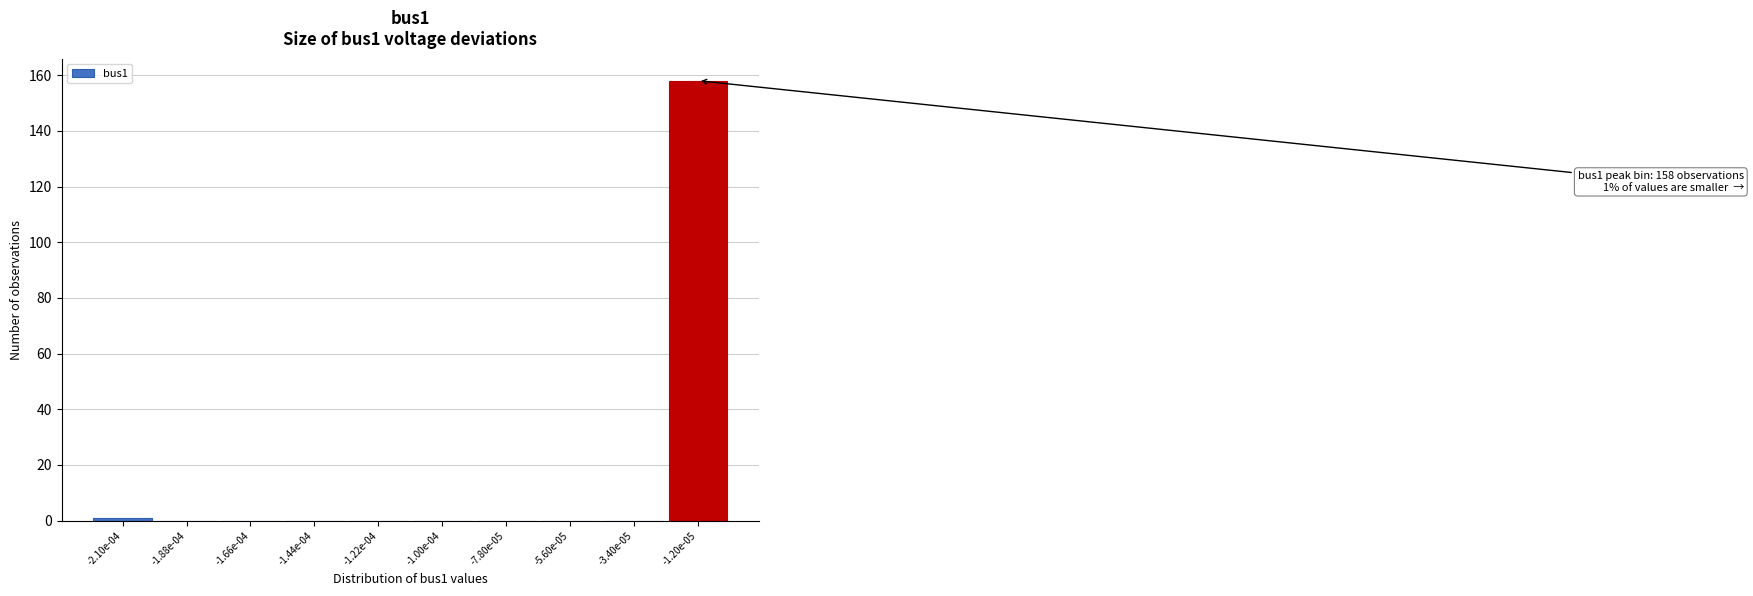

Reading left to right, list all the values displayed in this chart.

-2.10e-04=1	-1.88e-04=0	-1.66e-04=0	-1.44e-04=0	-1.22e-04=0	-1.00e-04=0	-7.80e-05=0	-5.60e-05=0	-3.40e-05=0	-1.20e-05=158